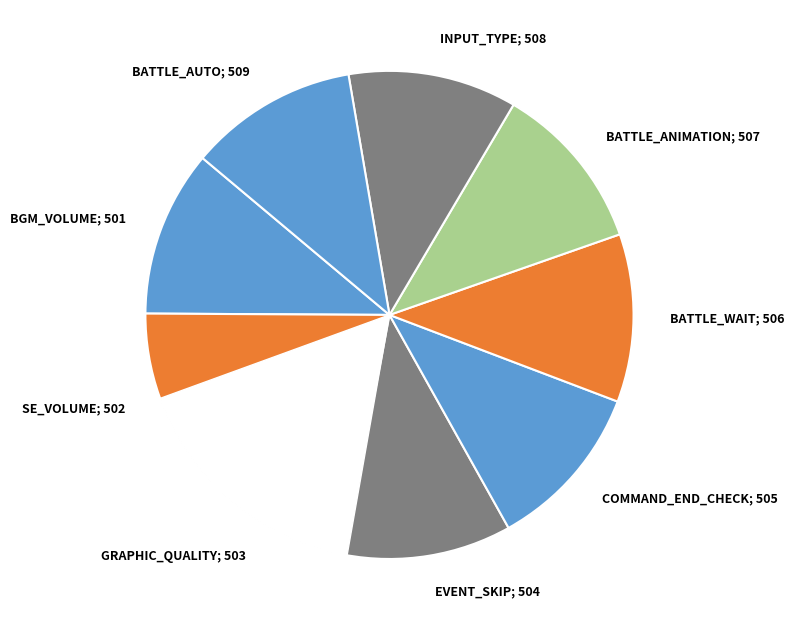

What is the smallest slice in the pie chart?

BGM_VOLUME